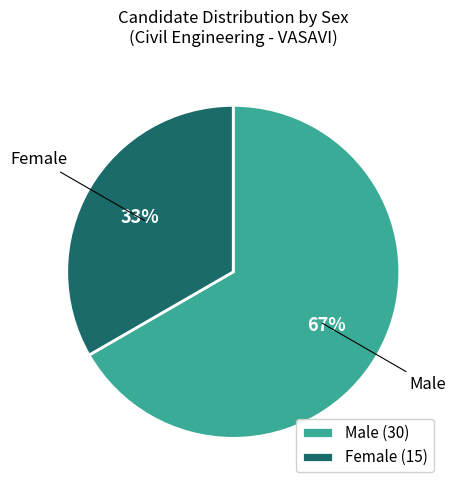

To the nearest percent, what is the average slice percentage?

50%